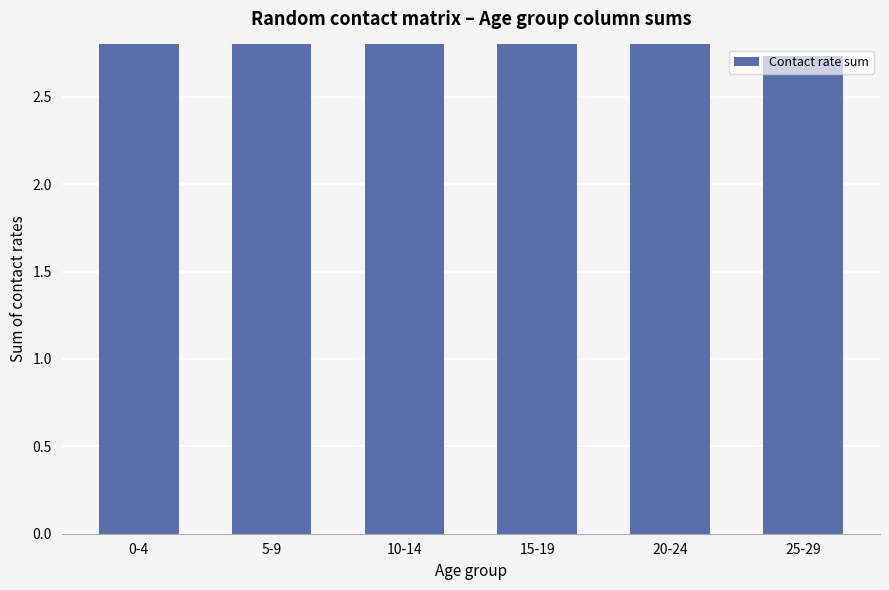

What is the label of the 3rd bar from the left?

10-14